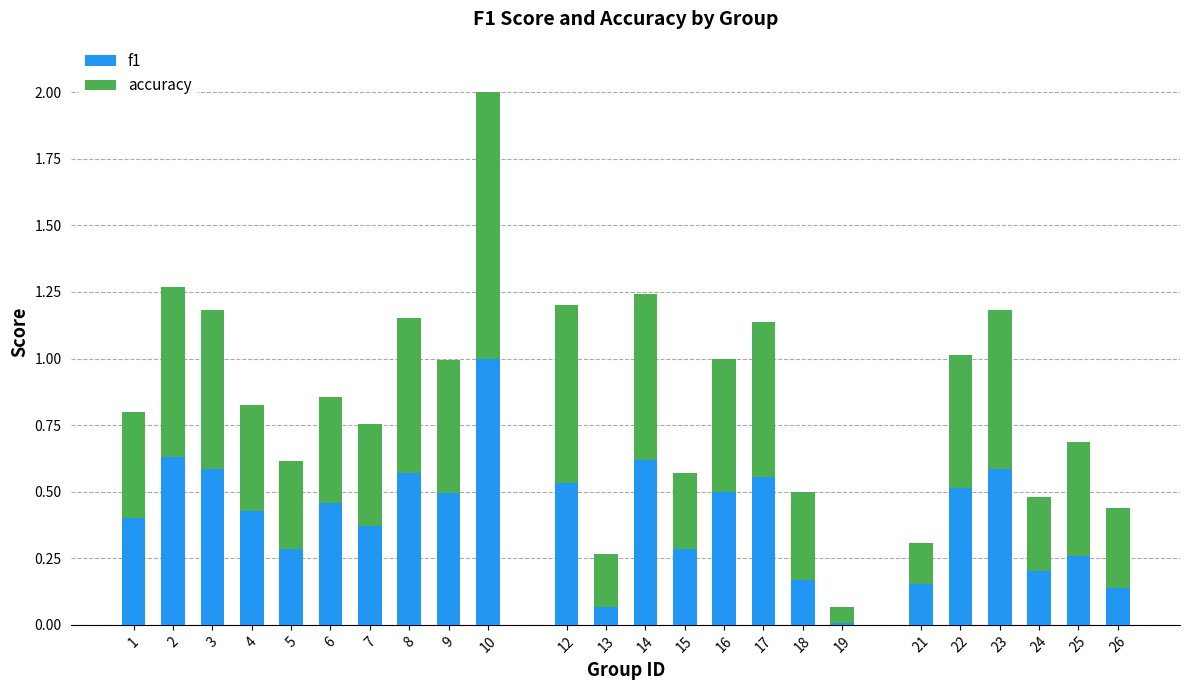

What is the sum of all f1 values?

9.8